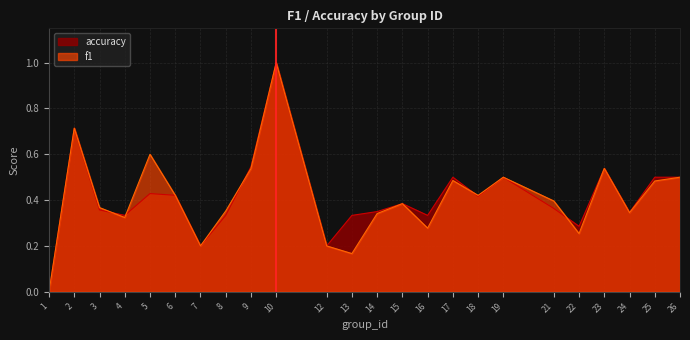

Is it true that accuracy equals 0.4 at 21?

True